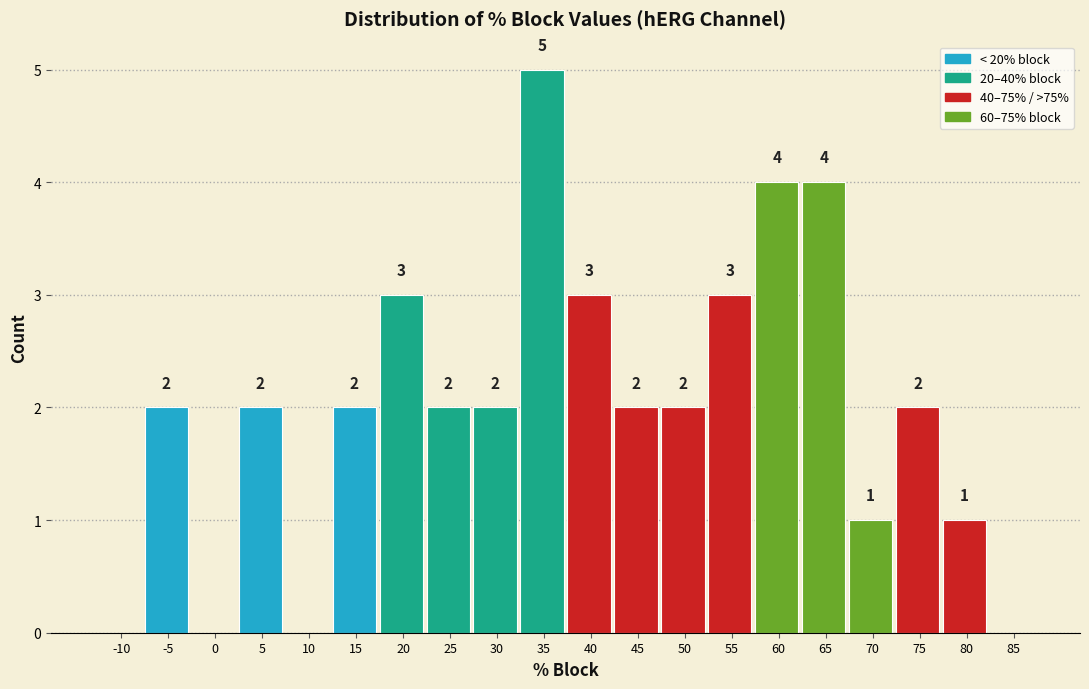

Reading left to right, transcribe all the data shown in this chart.

-10=0	-5=2	0=0	5=2	10=0	15=2	20=3	25=2	30=2	35=5	40=3	45=2	50=2	55=3	60=4	65=4	70=1	75=2	80=1	85=0